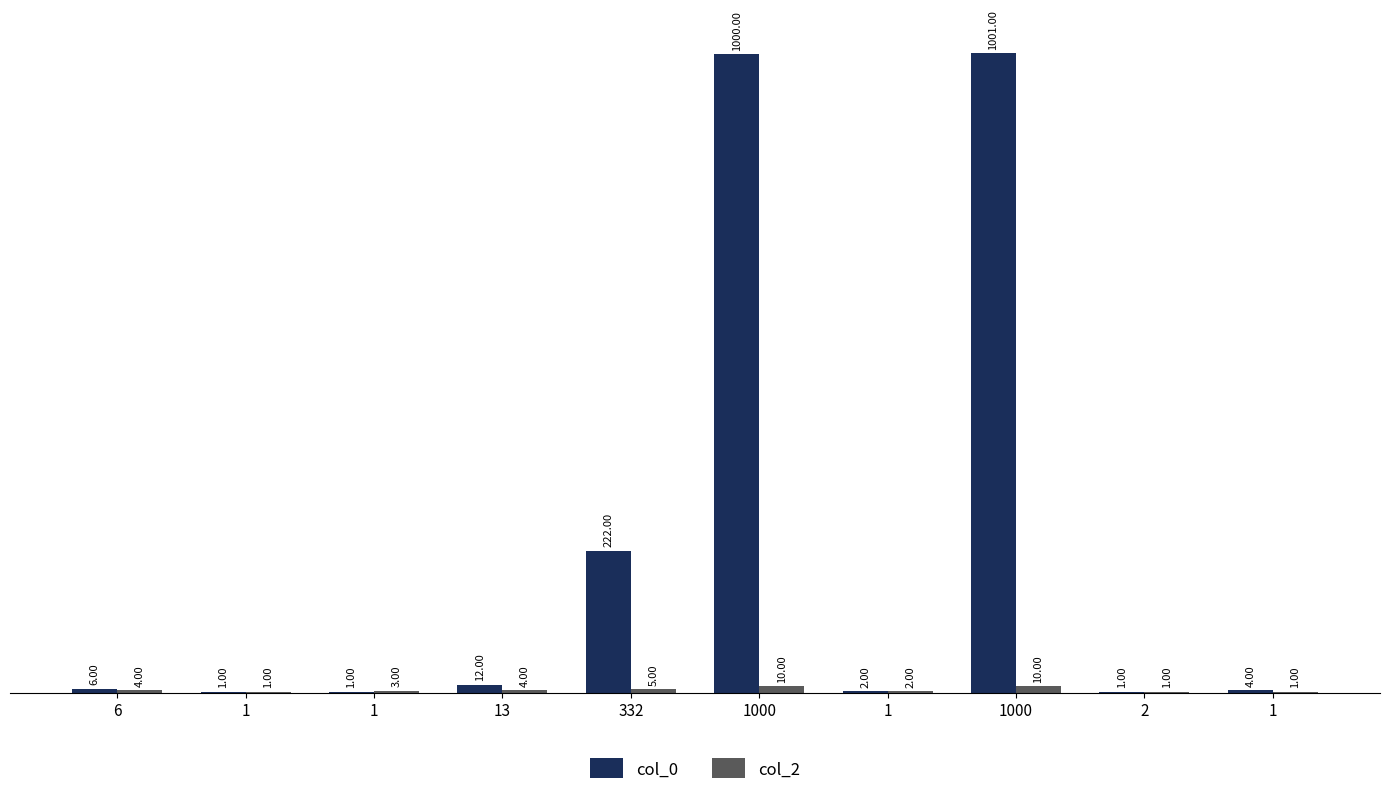

Does the chart contain stacked bars?

No